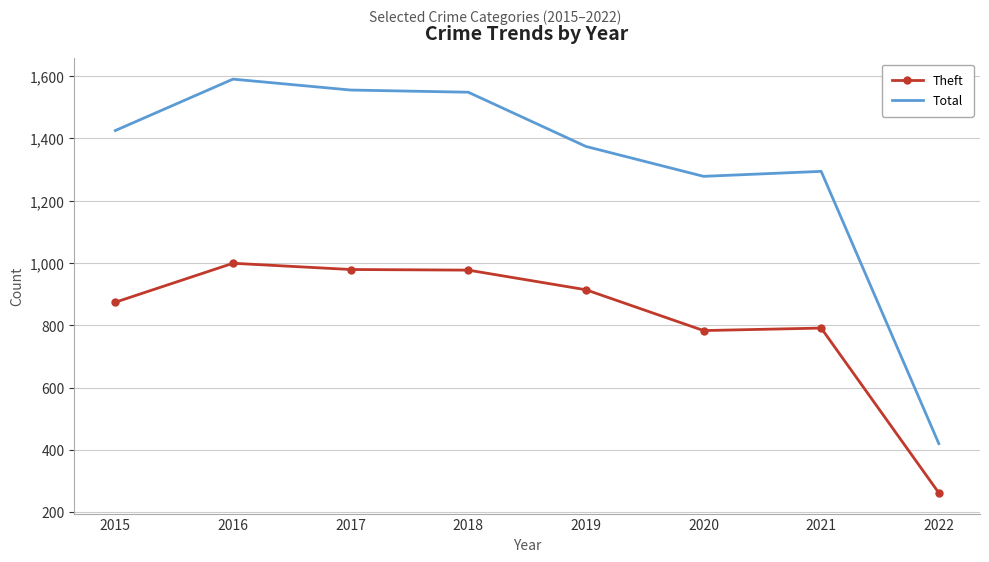

Rank the series at 2021 from lowest to highest value.

Theft, Total